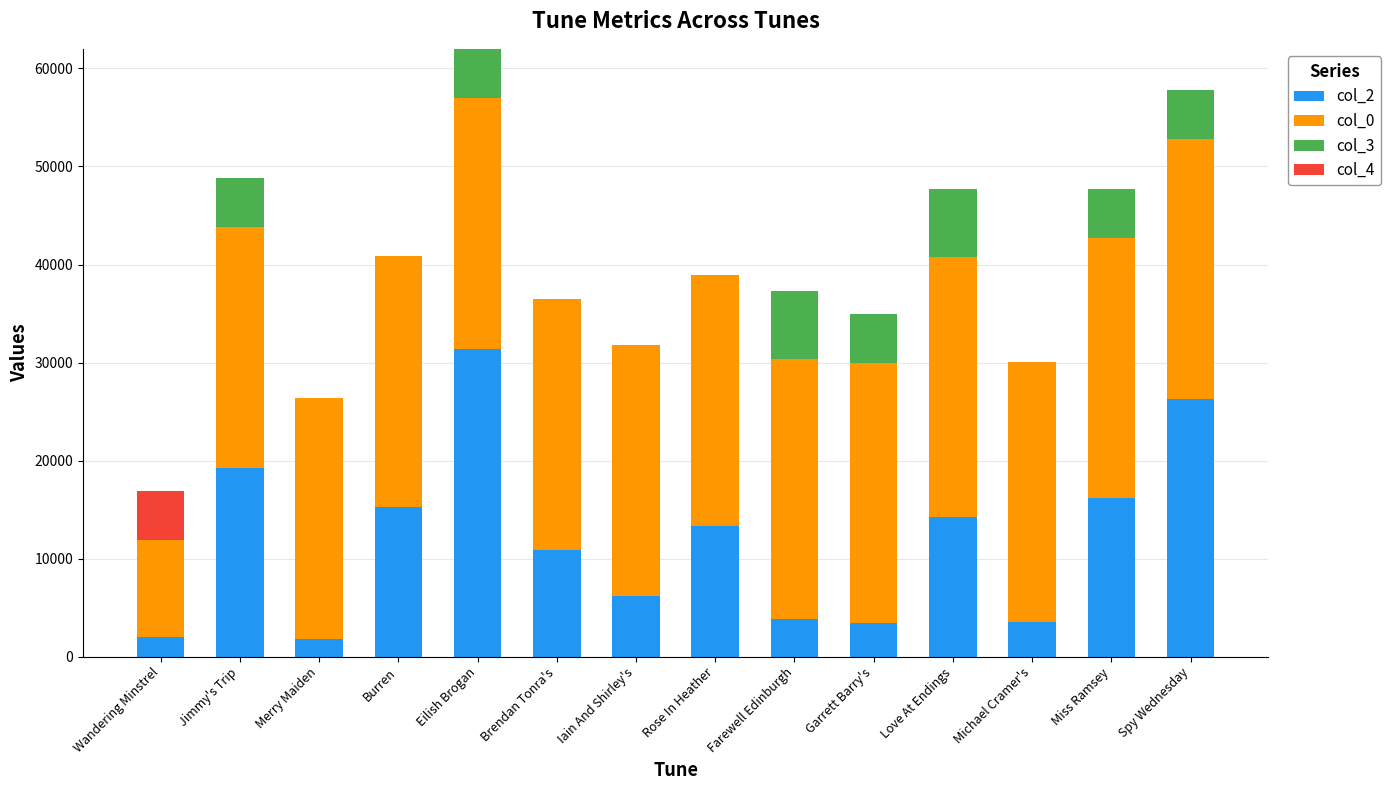

What is the maximum value for col_2?

31427.0